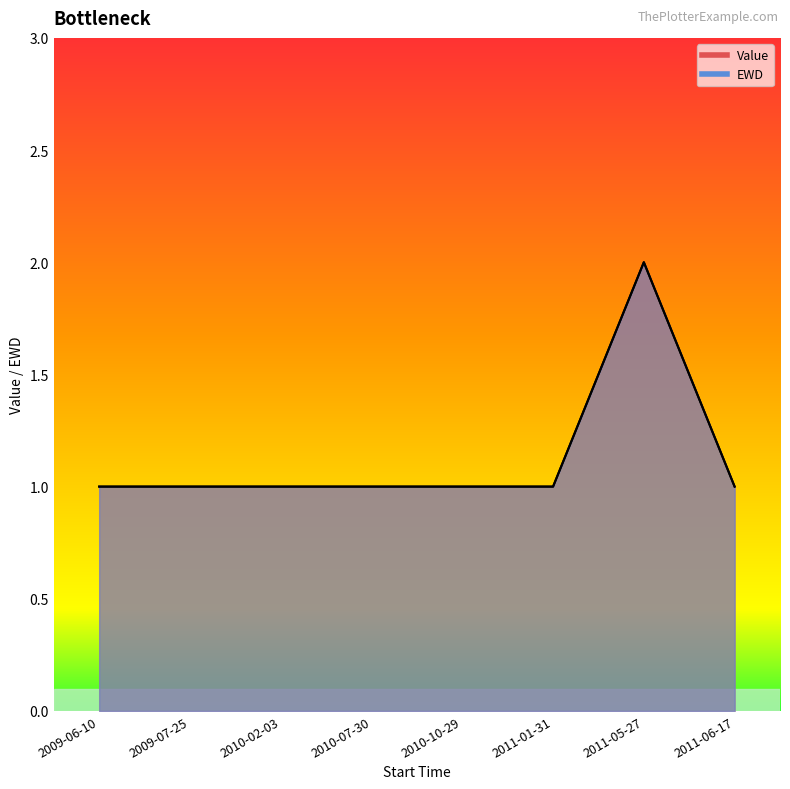

Is the value of Value at 2009-07-25 greater than the value of EWD at 2011-01-31?

No